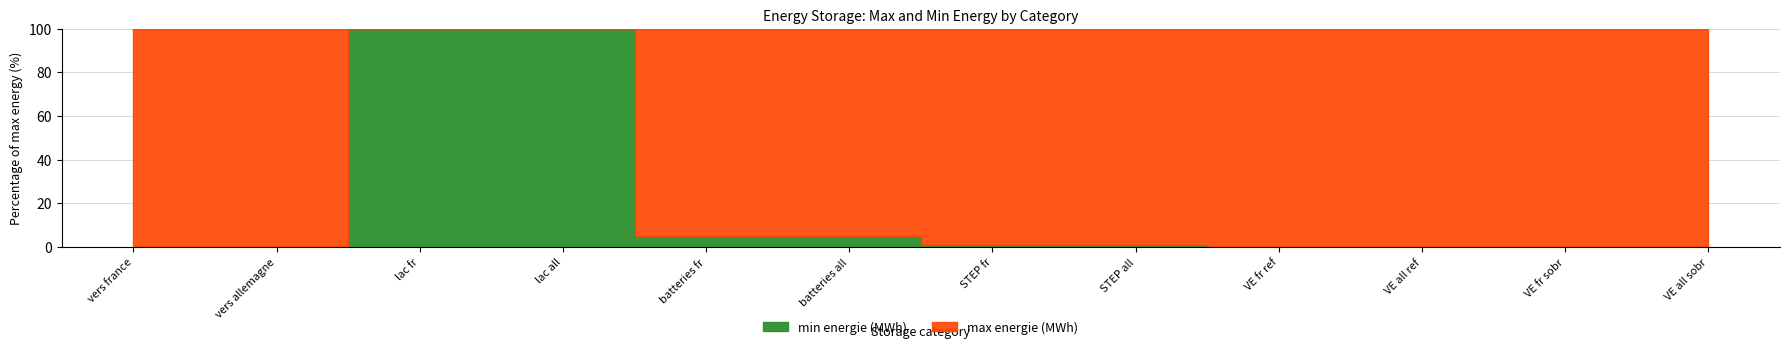

What position from the left is batteries fr?

5